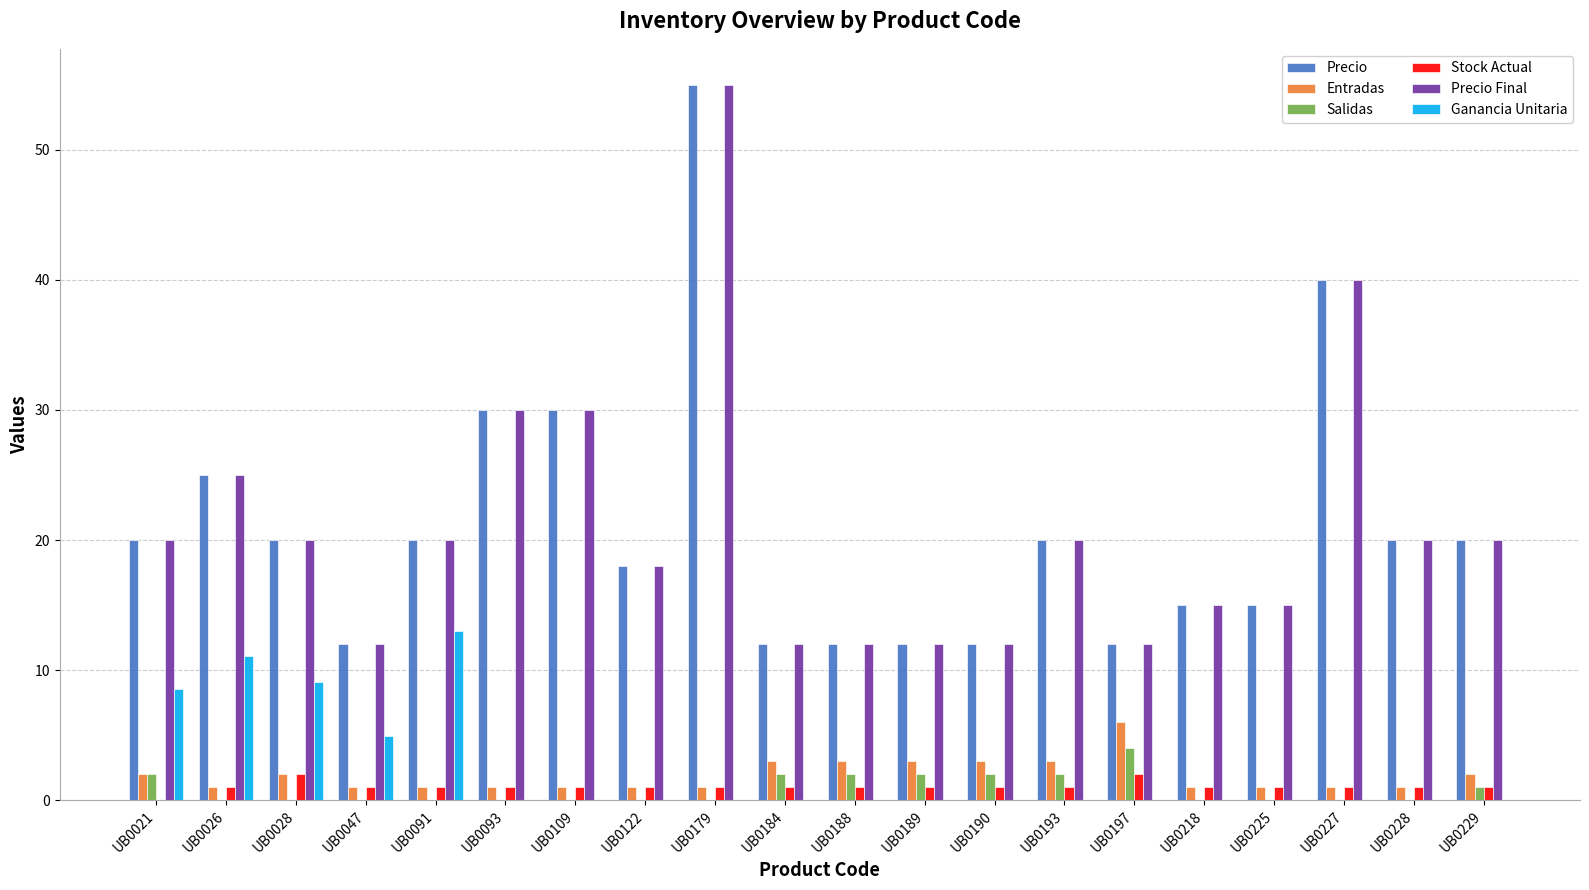

How many groups of bars are there?

20